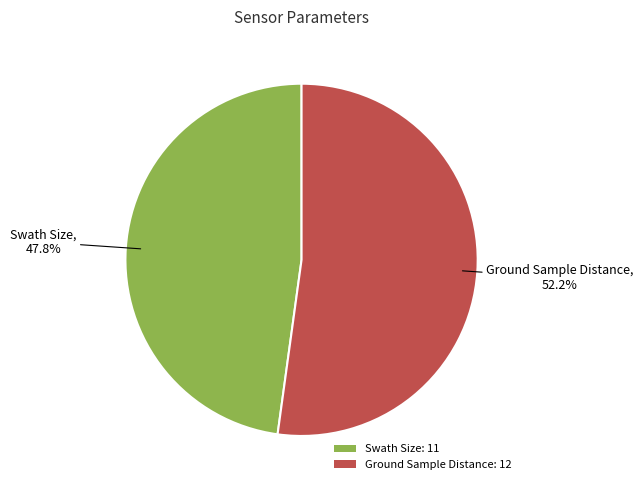

Which category accounts for the majority?

Ground Sample Distance